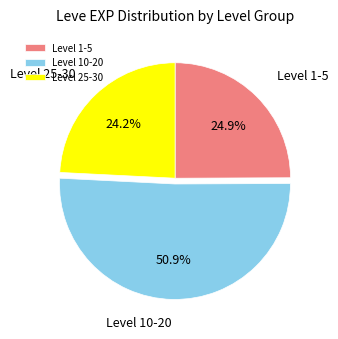

Approximately how many times larger is the value at Level 1-5 compared to Level 10-20?

0.5